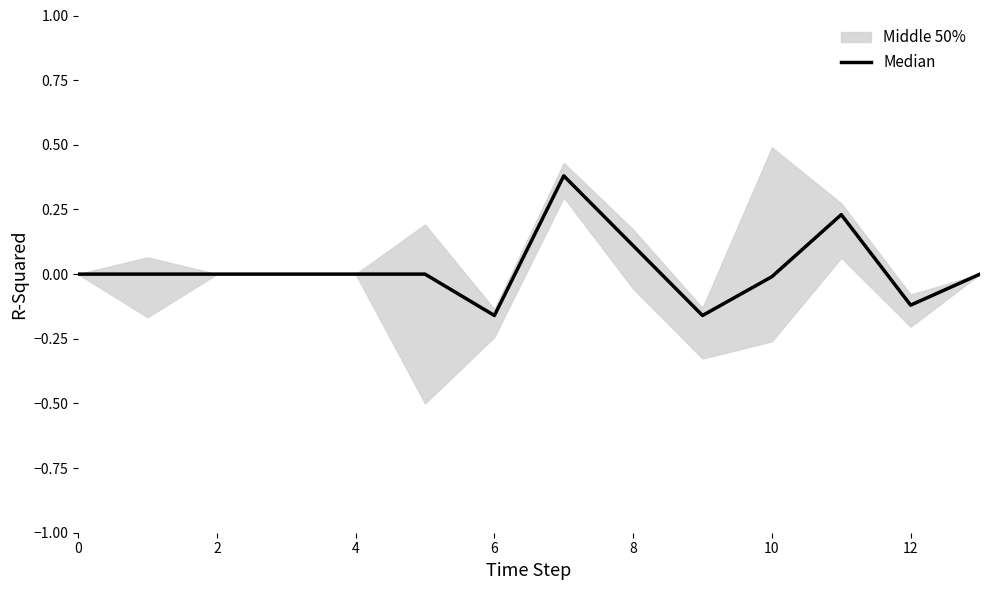

What is the maximum value shown in the chart?

0.4